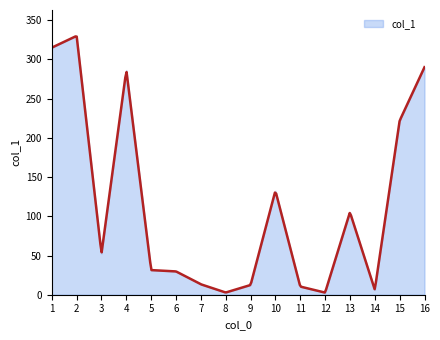

What is the change in value from 1 to 4?

-28.6